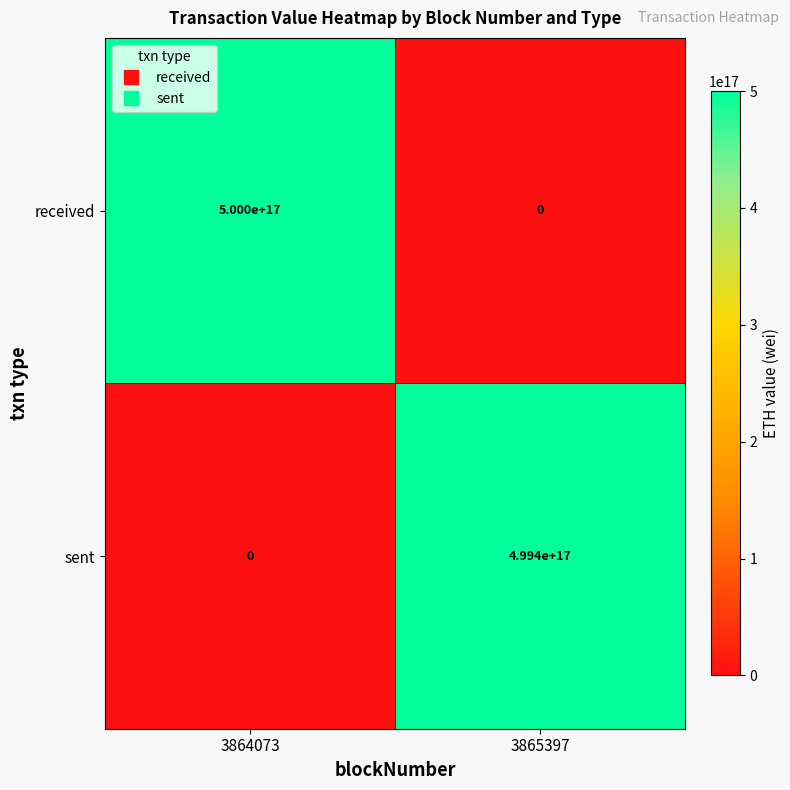

At how many categories does at least one series exceed 360720860321009856?

2